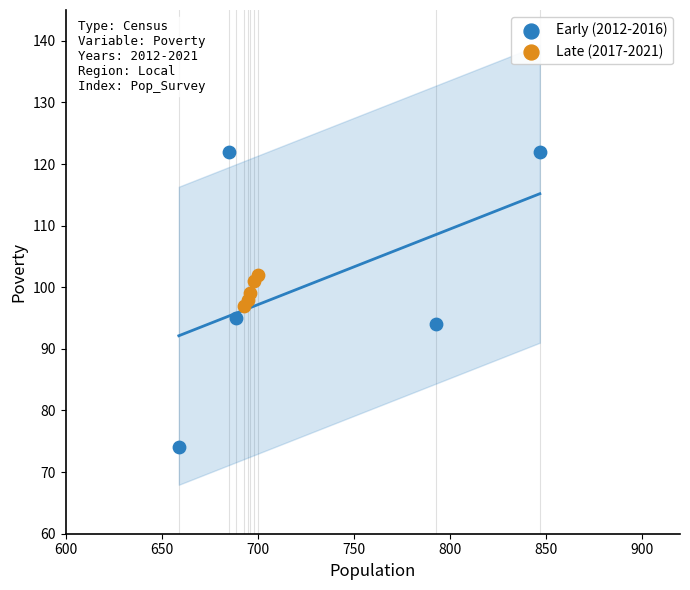

Which series has the widest spread of Y values?

Early (2012-2016)